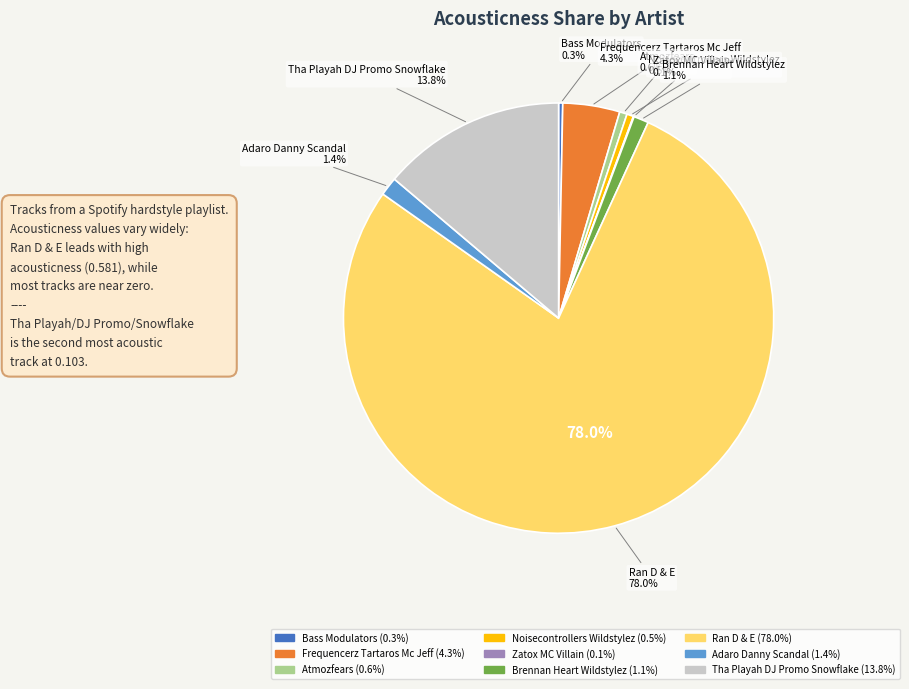

The Zatox MC Villain slice represents 0% of the pie. True or false?

True